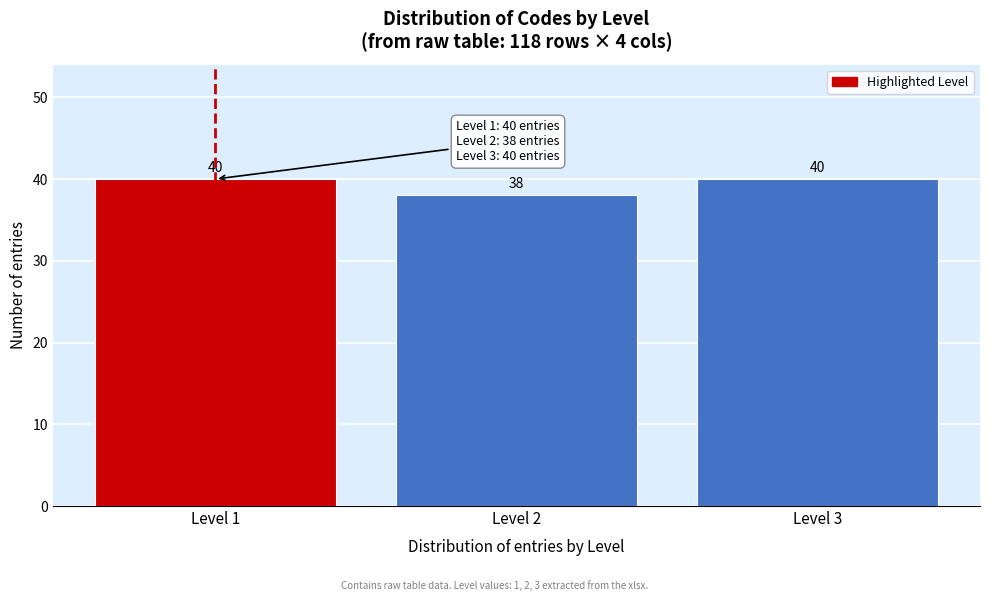

Reading right to left, transcribe all the data shown in this chart.

Level 3=40	Level 2=38	Level 1=40